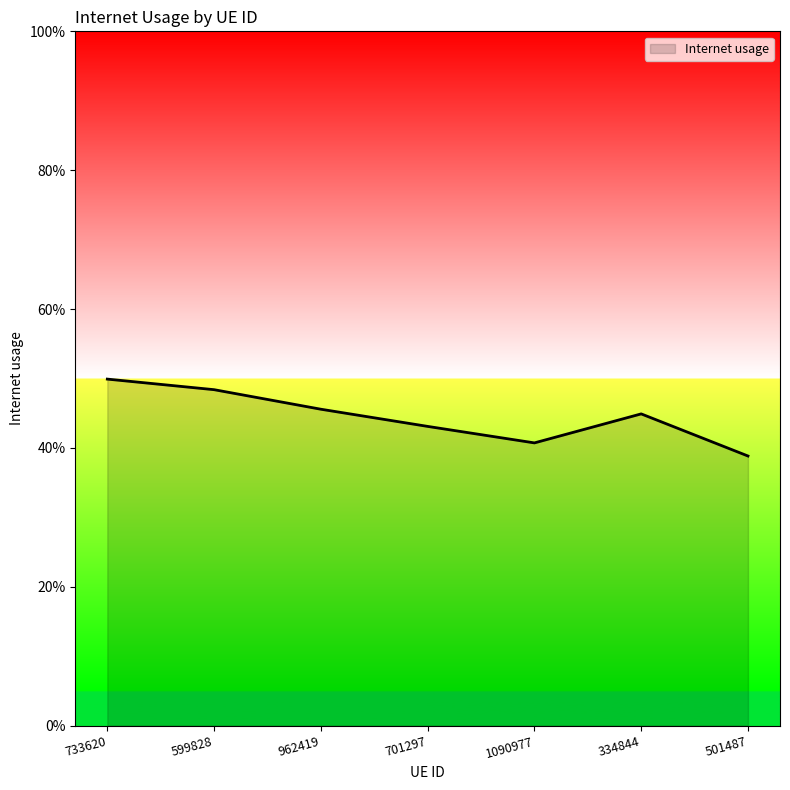

Read the value at 501487.

0.4